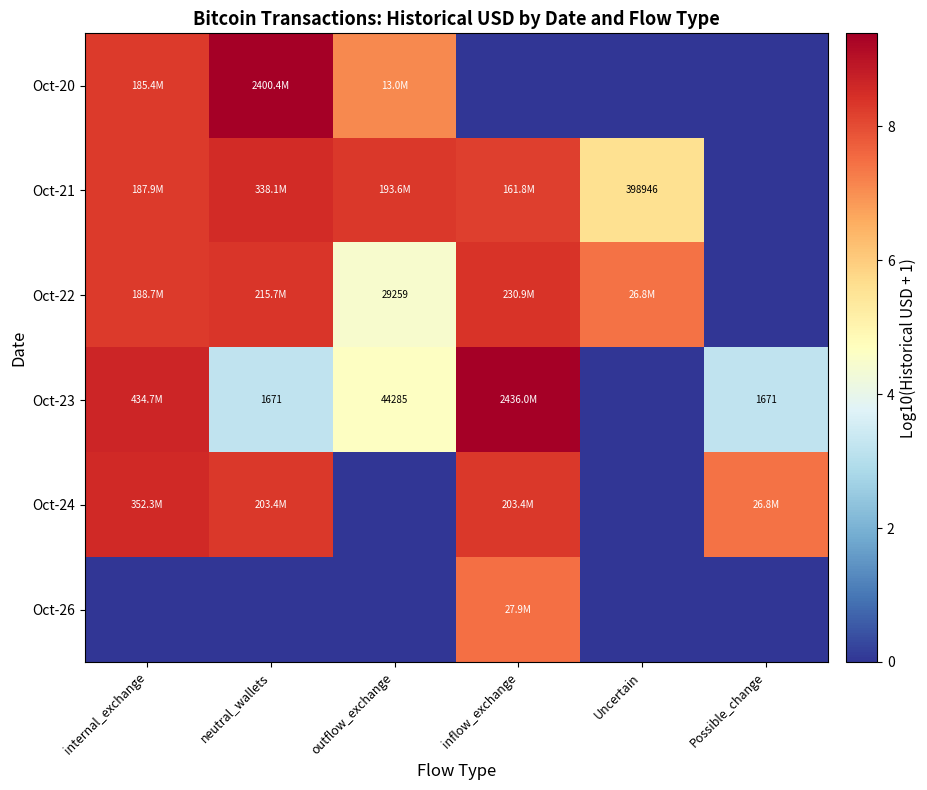

How many values in the Oct-20 series are below 7?

3